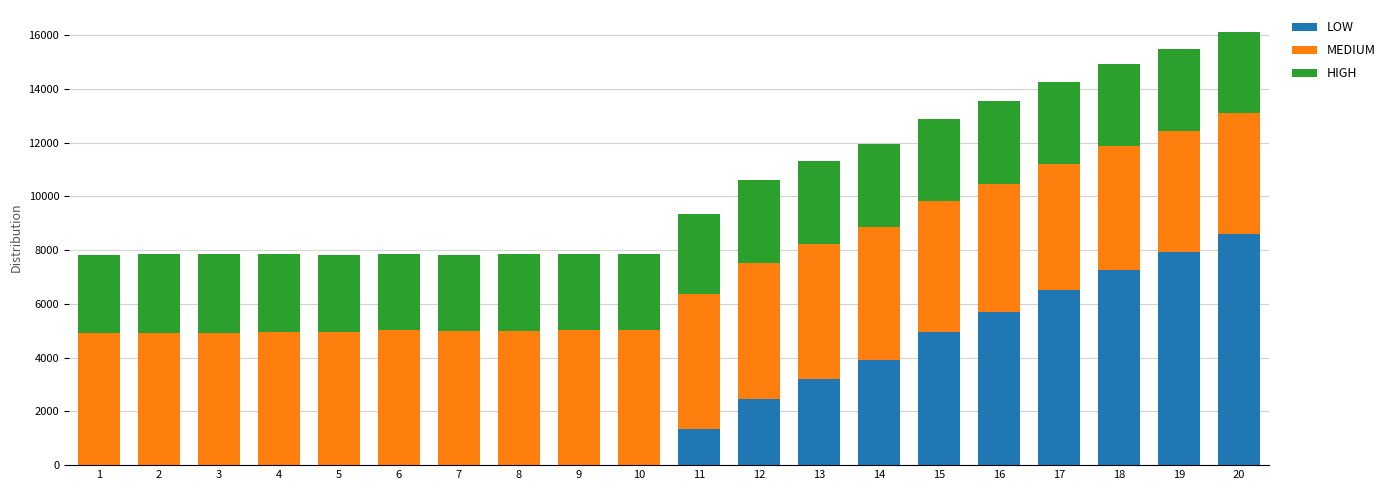

What is the sum of the LOW values at 12 and 10?

2478.7